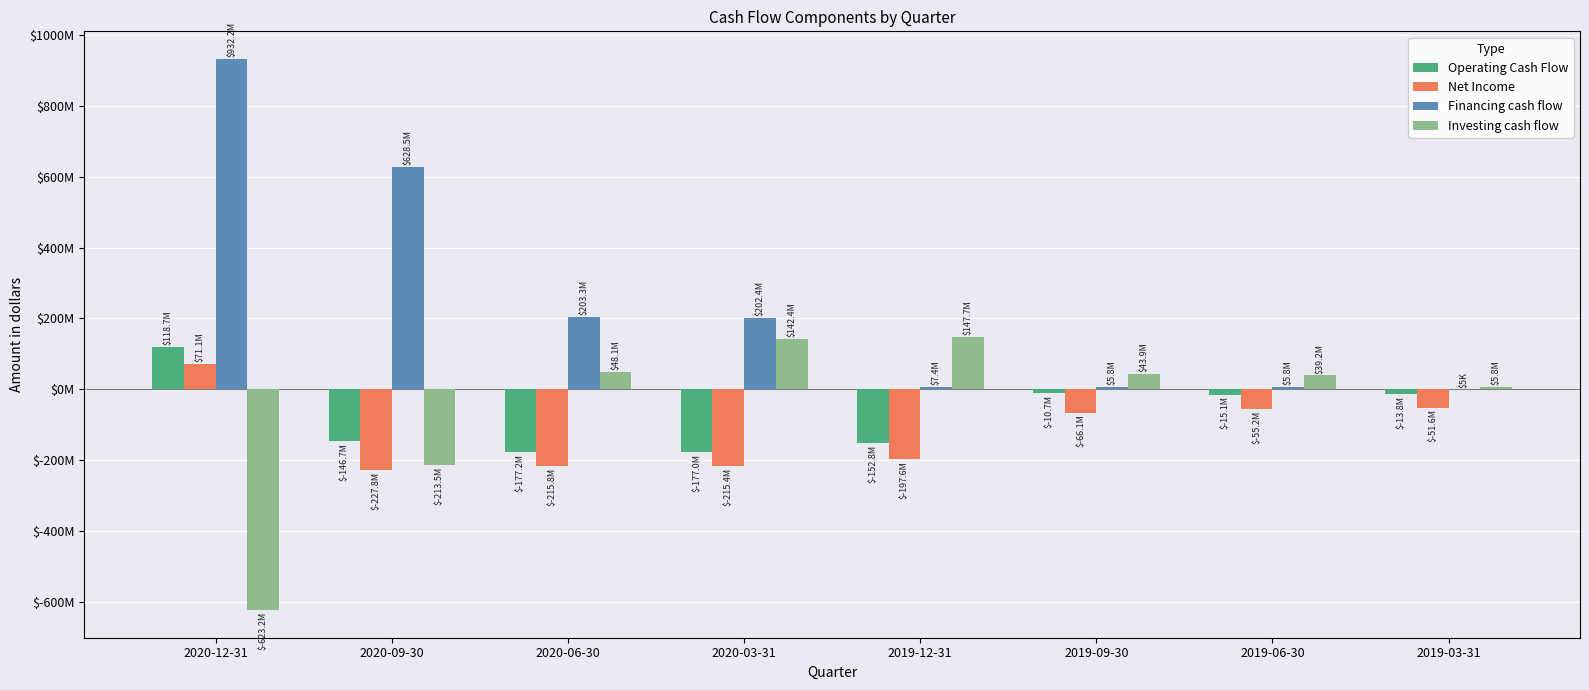

Are the bars grouped side by side (vs. stacked)?

Yes